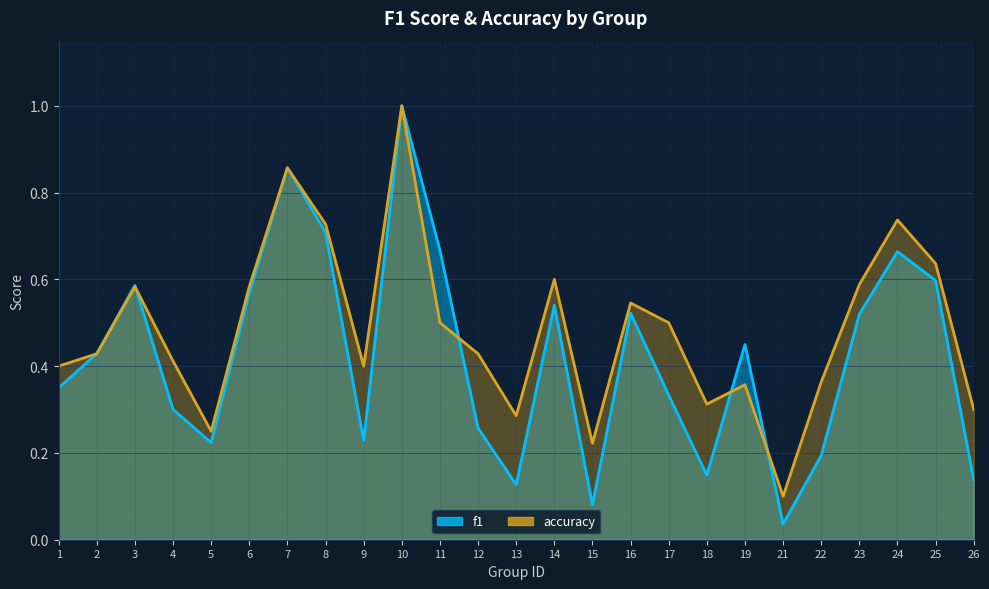

Between 8 and 22, which series saw the biggest shift?

f1